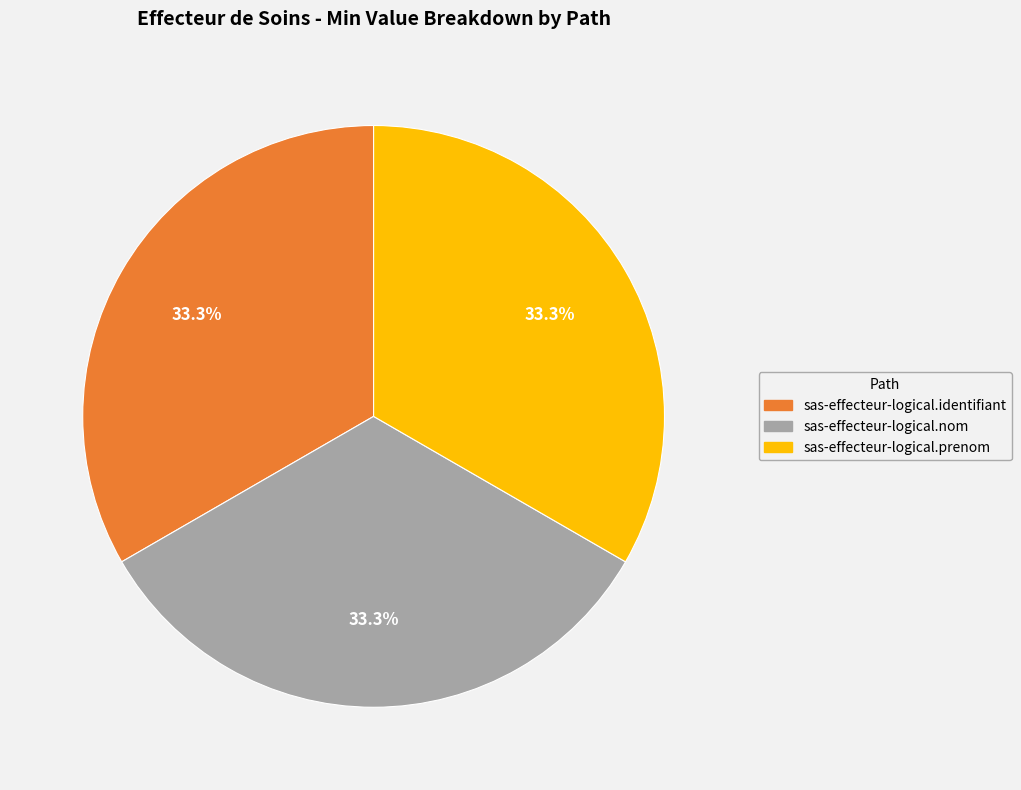

Does any single category account for the majority?

No